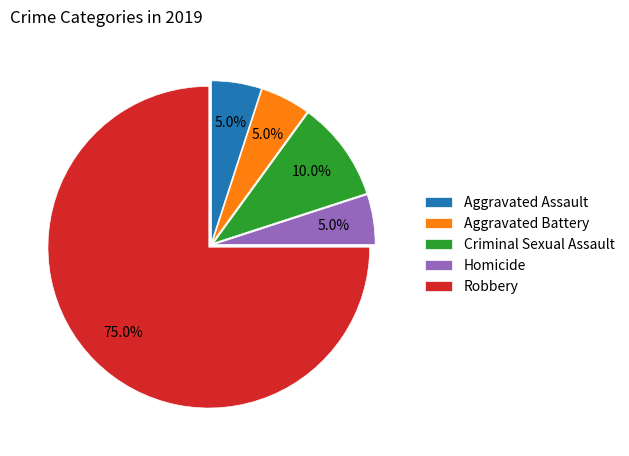

Which slice is the largest?

Robbery